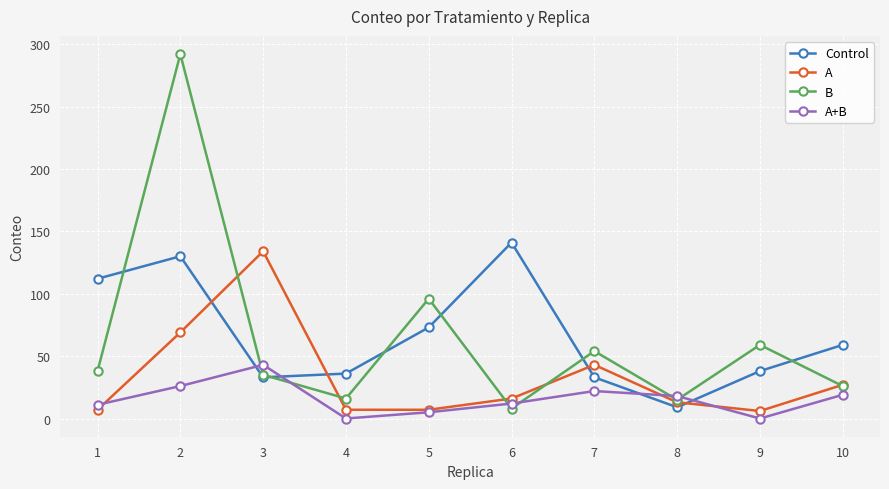

After their last crossing, which series has the higher values: Control or A?

Control